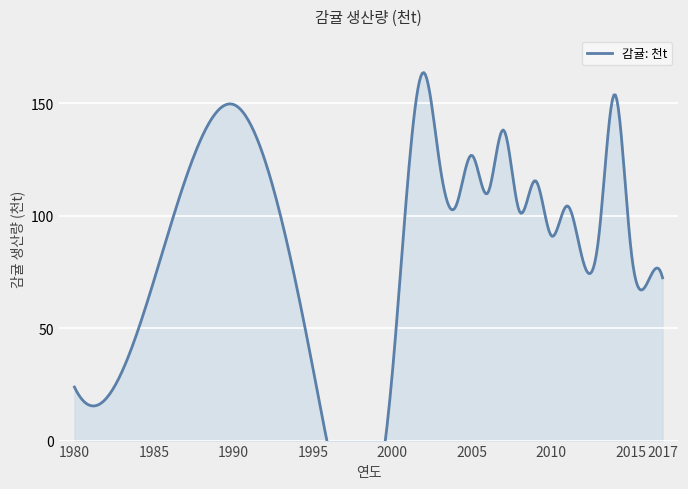

Reading left to right, transcribe all the data shown in this chart.

23.8	71.2	149.5	32.3	30.1	163.6	122.1	104.3	126.9	110.1	138.1	101.9	115.6	91.1	104.4	79.8	91.5	154.0	85.8	69.6	72.4